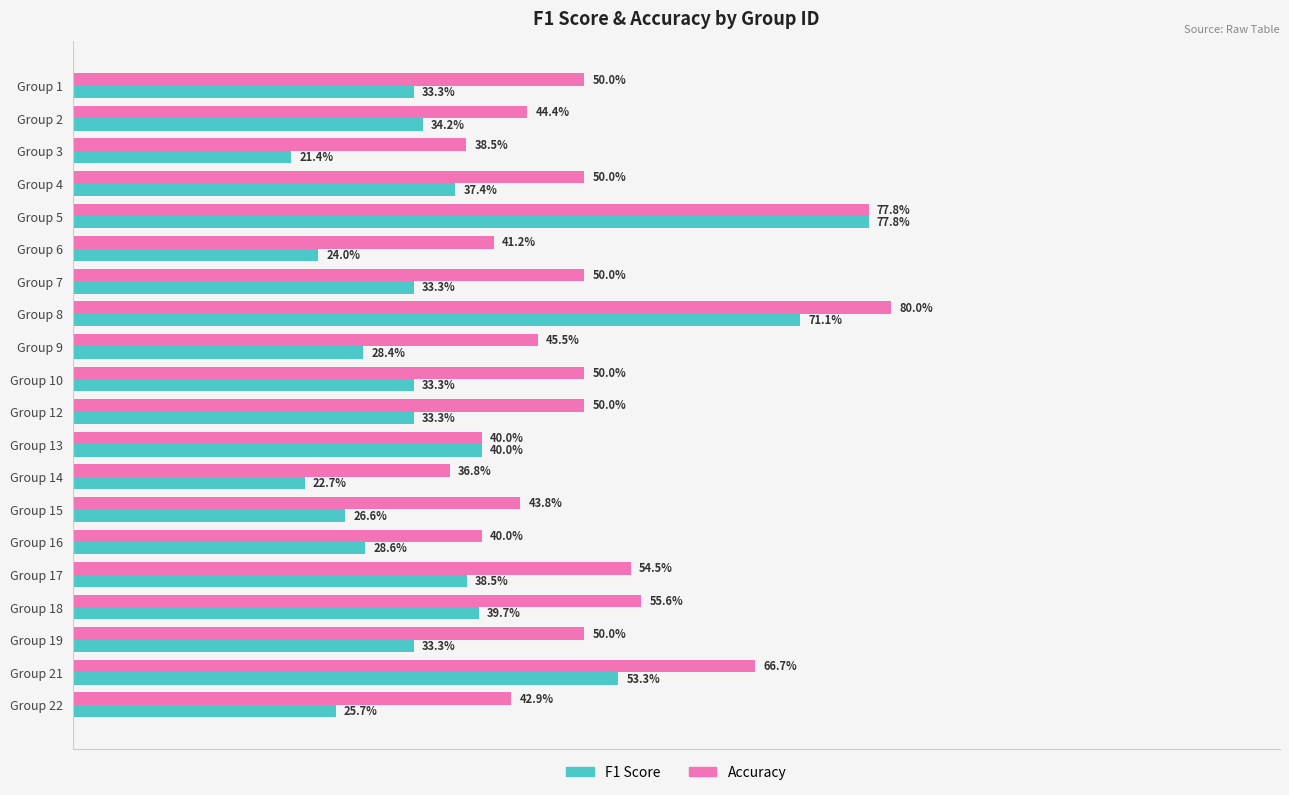

Reading right to left, transcribe all the data shown in this chart.

F1 Score: 0.3	0.5	0.3	0.4	0.4	0.3	0.3	0.2	0.4	0.3	0.3	0.3	0.7	0.3	0.2	0.8	0.4	0.2	0.3	0.3
Accuracy: 0.4	0.7	0.5	0.6	0.5	0.4	0.4	0.4	0.4	0.5	0.5	0.5	0.8	0.5	0.4	0.8	0.5	0.4	0.4	0.5